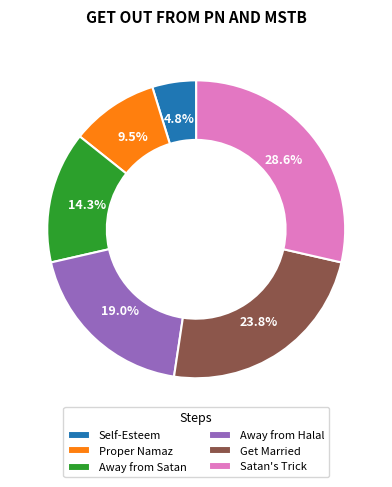

What is the ratio of the value at Away from Satan to the value at Get Married?

0.6